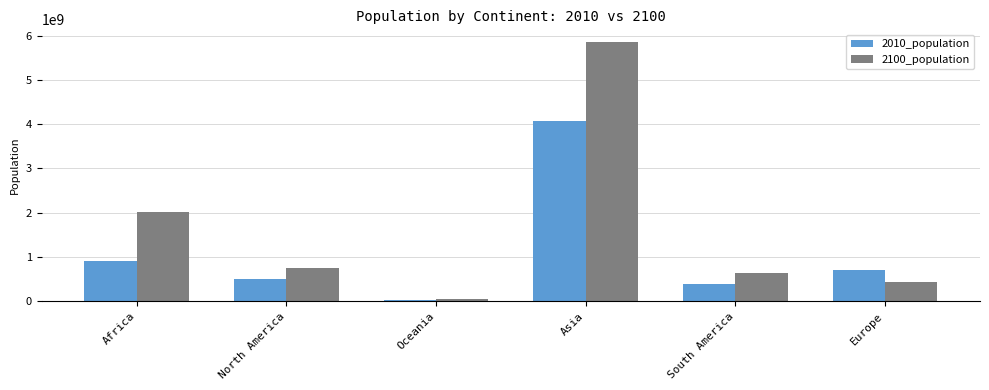

What is the label of the 2nd bar from the right?

South America